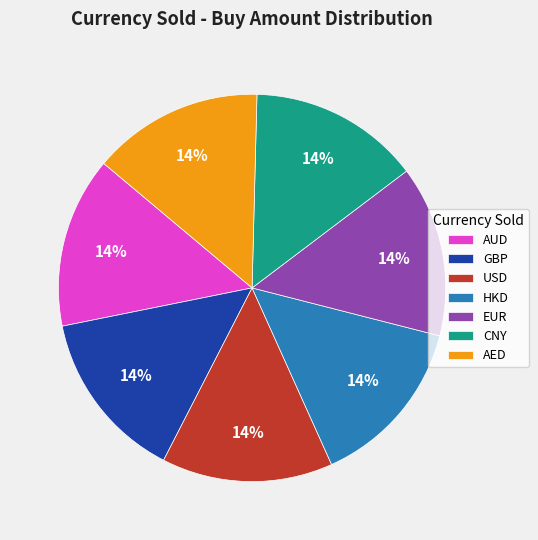

Does any single category account for the majority?

No